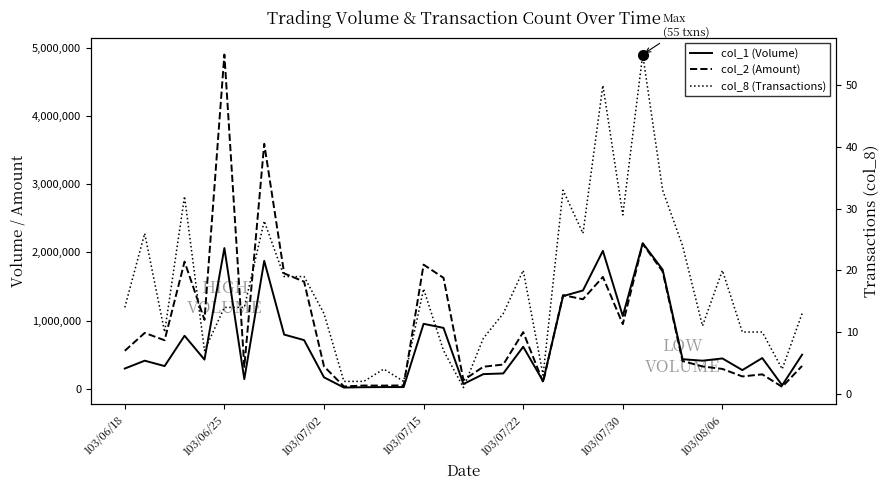

True or false: col_1 (Volume) has more than 0 interior local peaks.

True